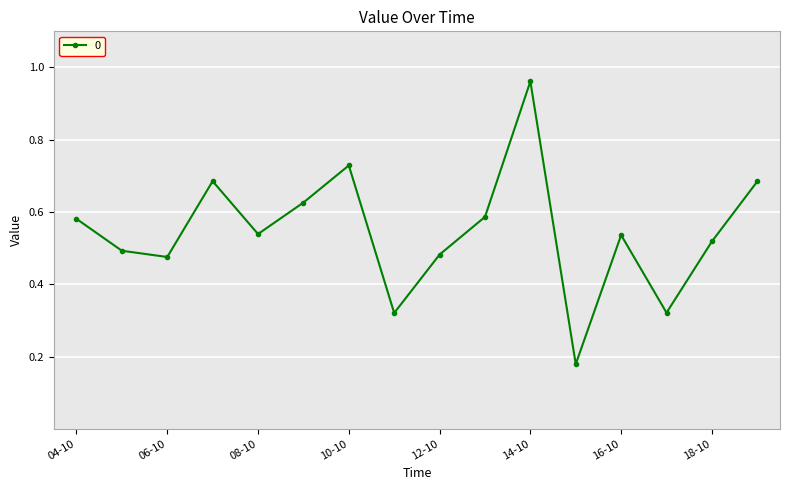

How many interior local valleys (lower than both neighbors) does the data have?

5